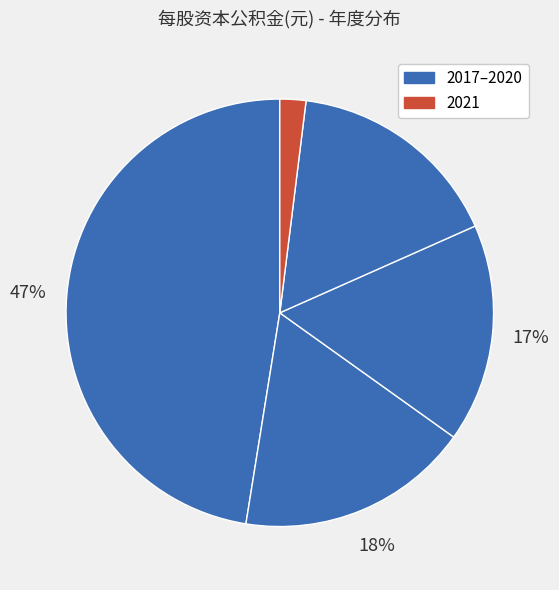

How many segments does this pie chart have?

5